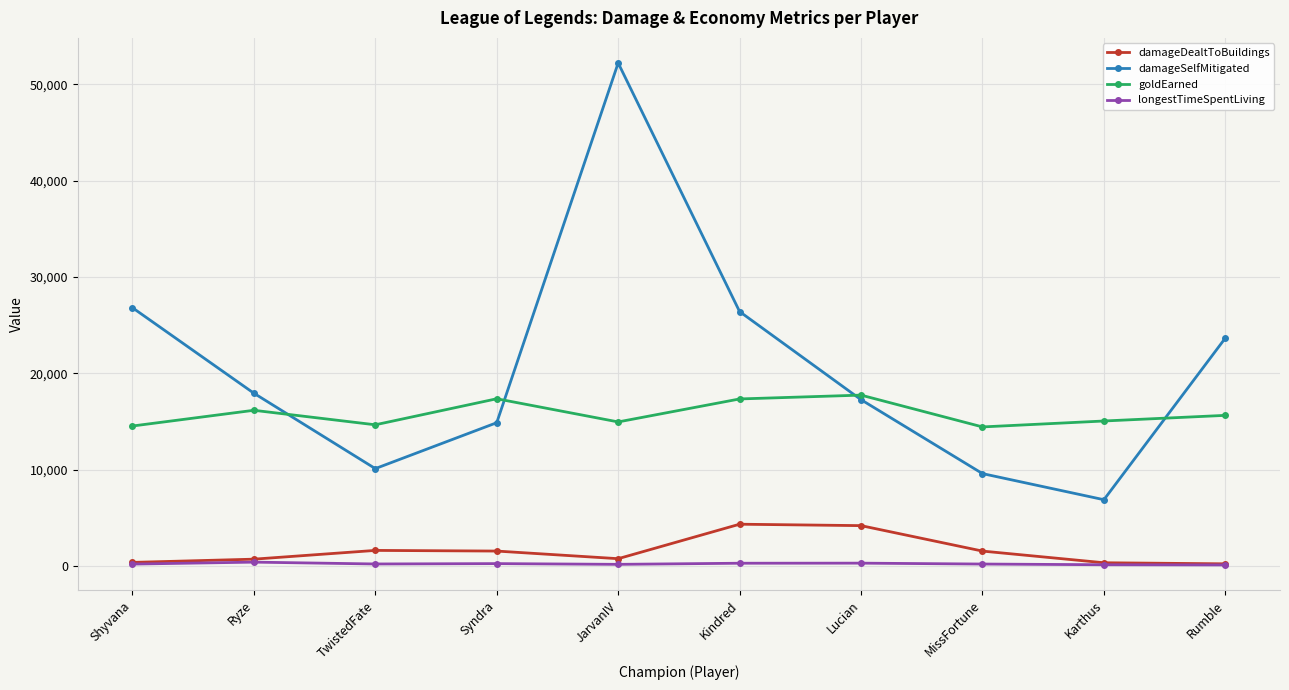

How many categories are shown in the chart?

10